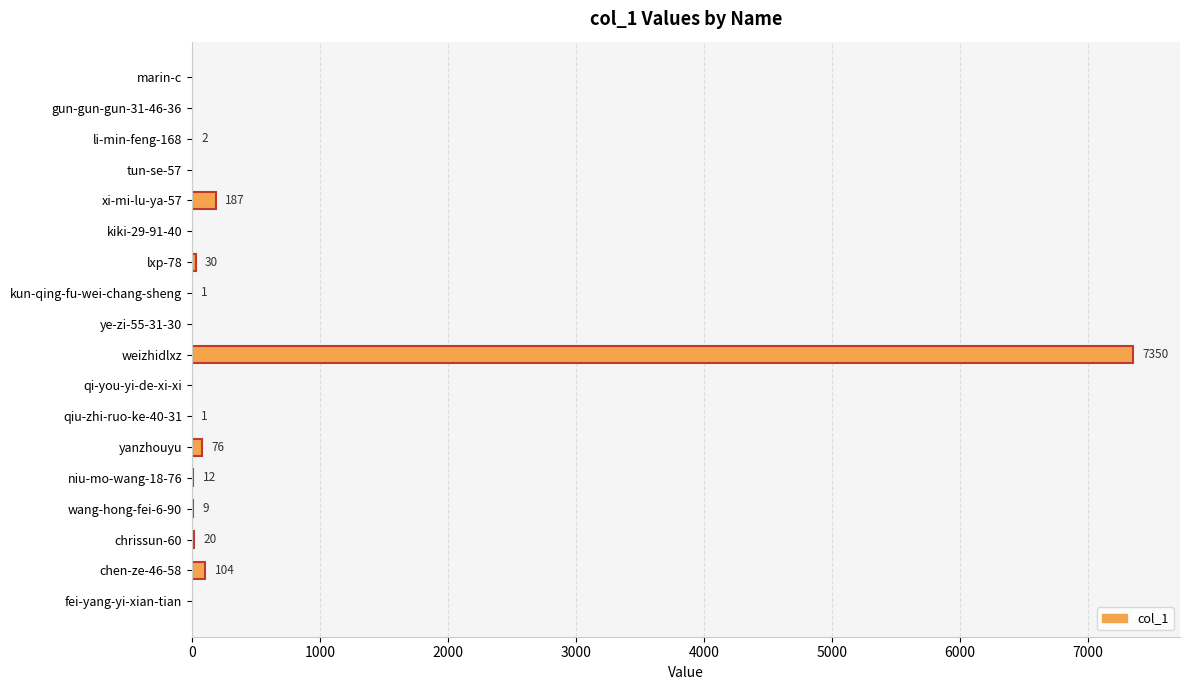

Are the bars grouped side by side (vs. stacked)?

No